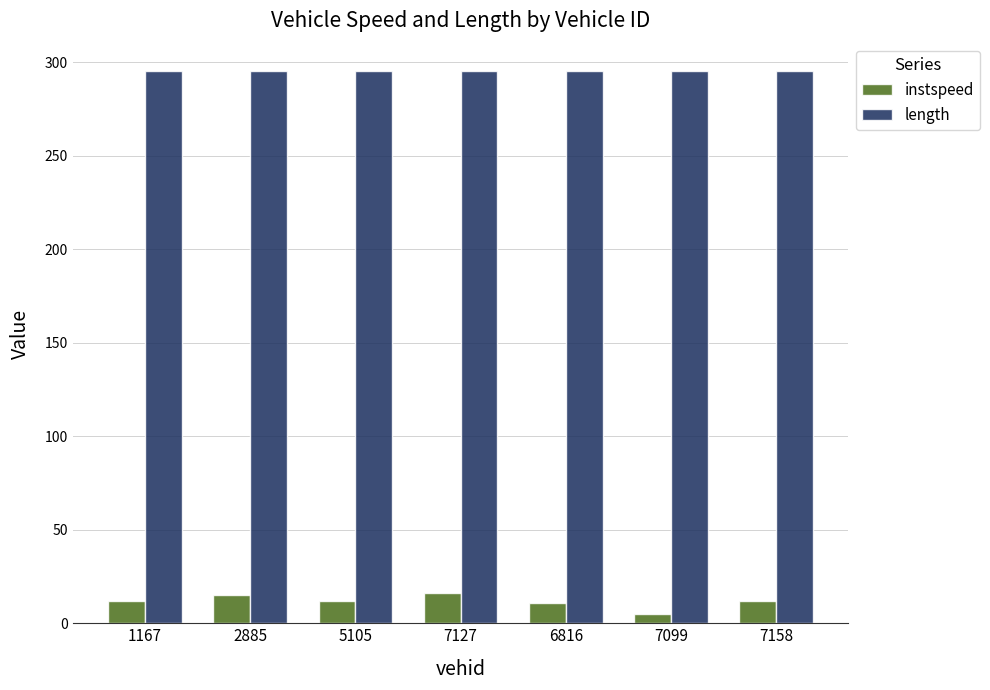

Which series has the largest range (max minus min)?

instspeed